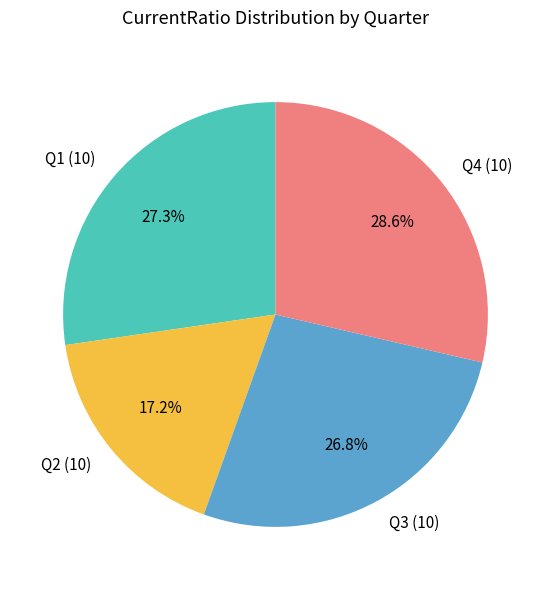

To the nearest percent, what percentage of the pie is Q3?

27%